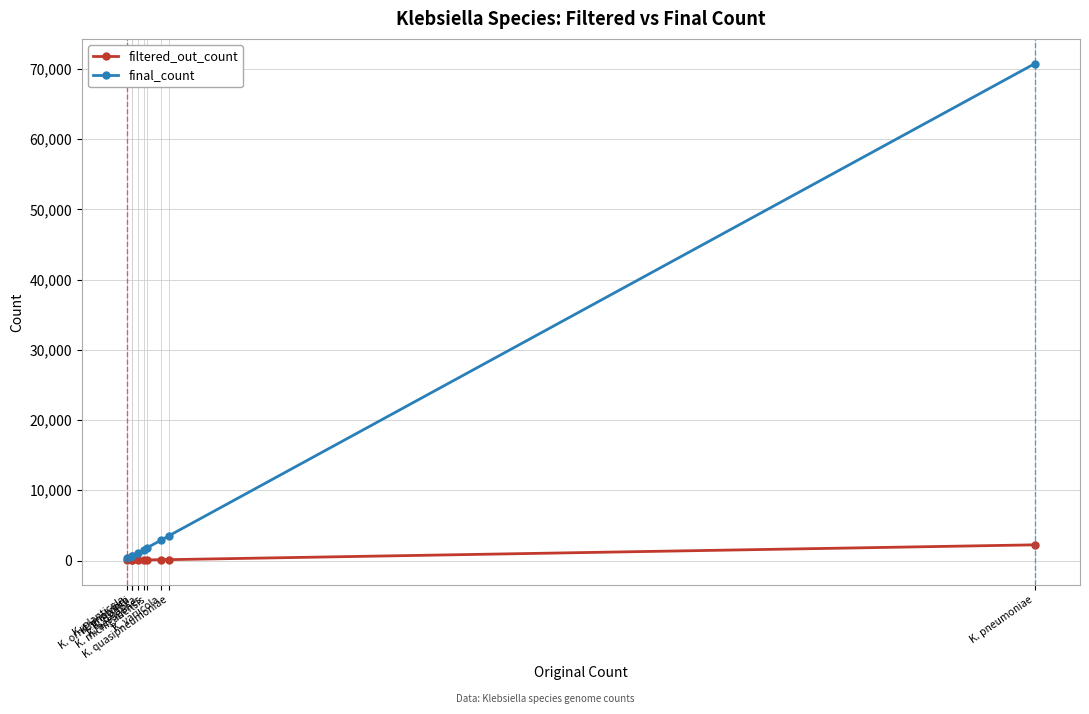

Rank the series by their average value, from lowest to highest.

filtered_out_count, final_count